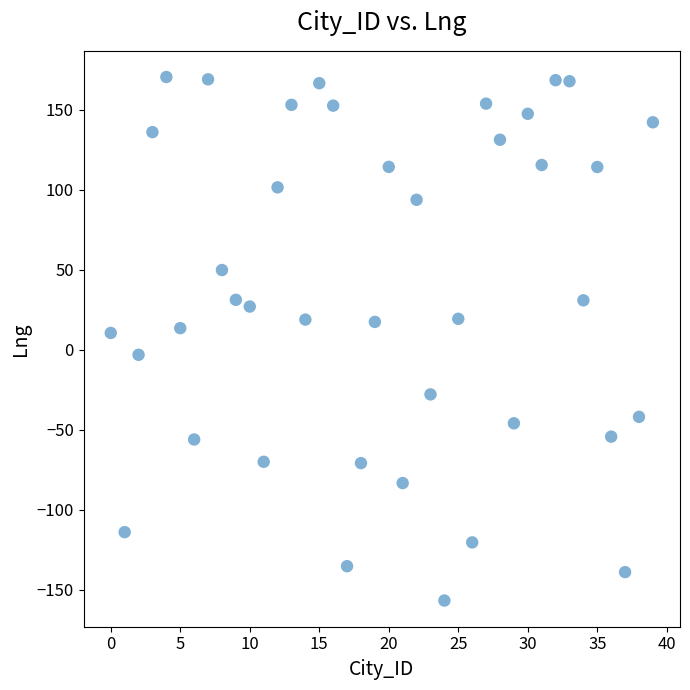

What is the range of Y values (max minus min)?

327.1